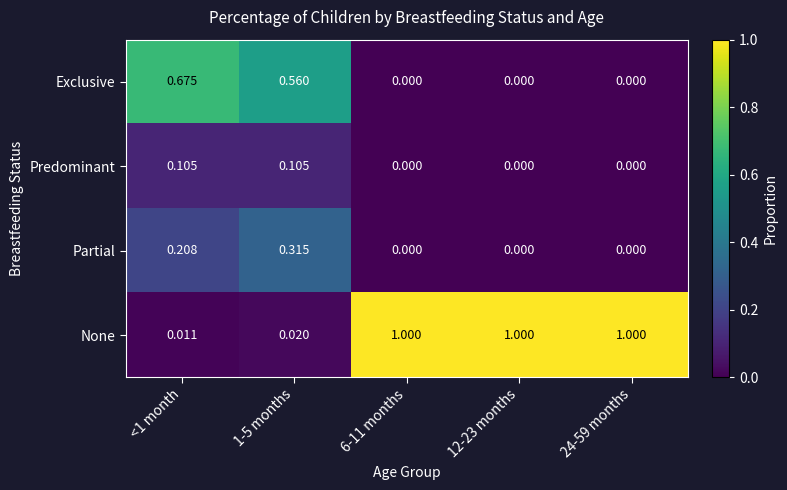

What is the spread (max minus min) of values at 6-11 months?

1.0